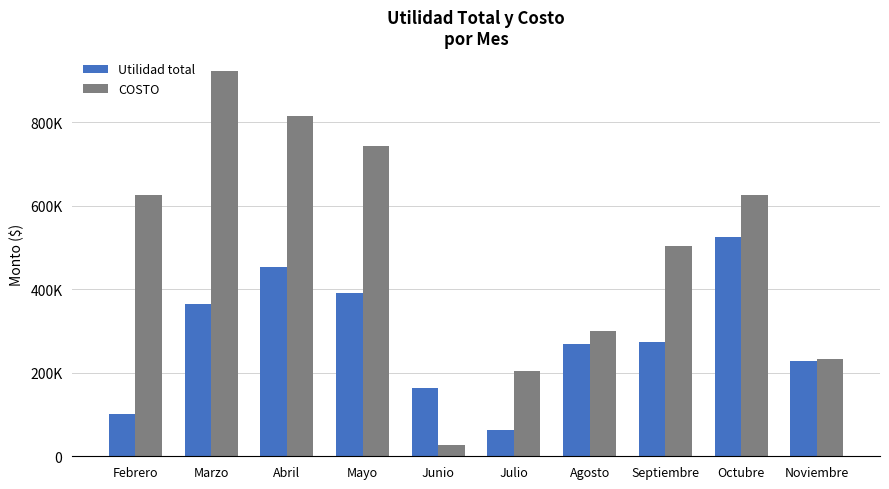

Does the chart contain any negative values?

No